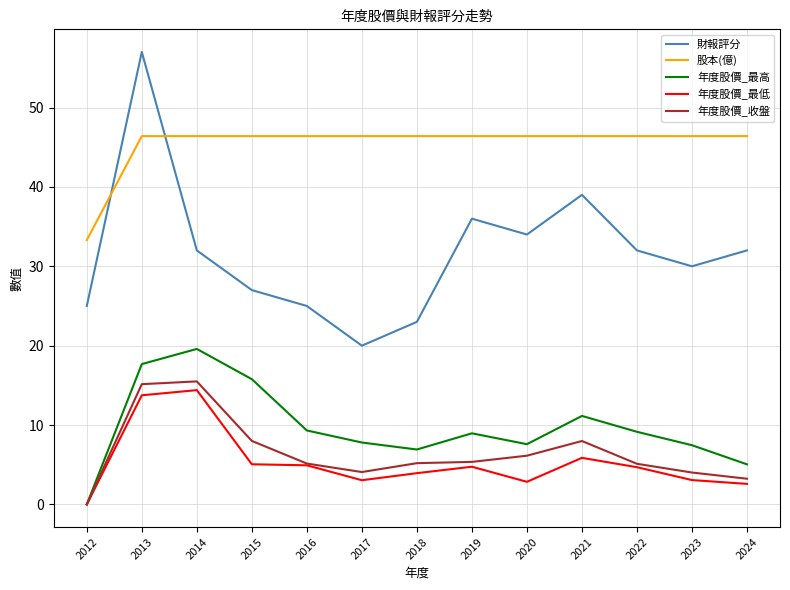

What is the sum of the 股本(億) values at 2018 and 2014?

92.8